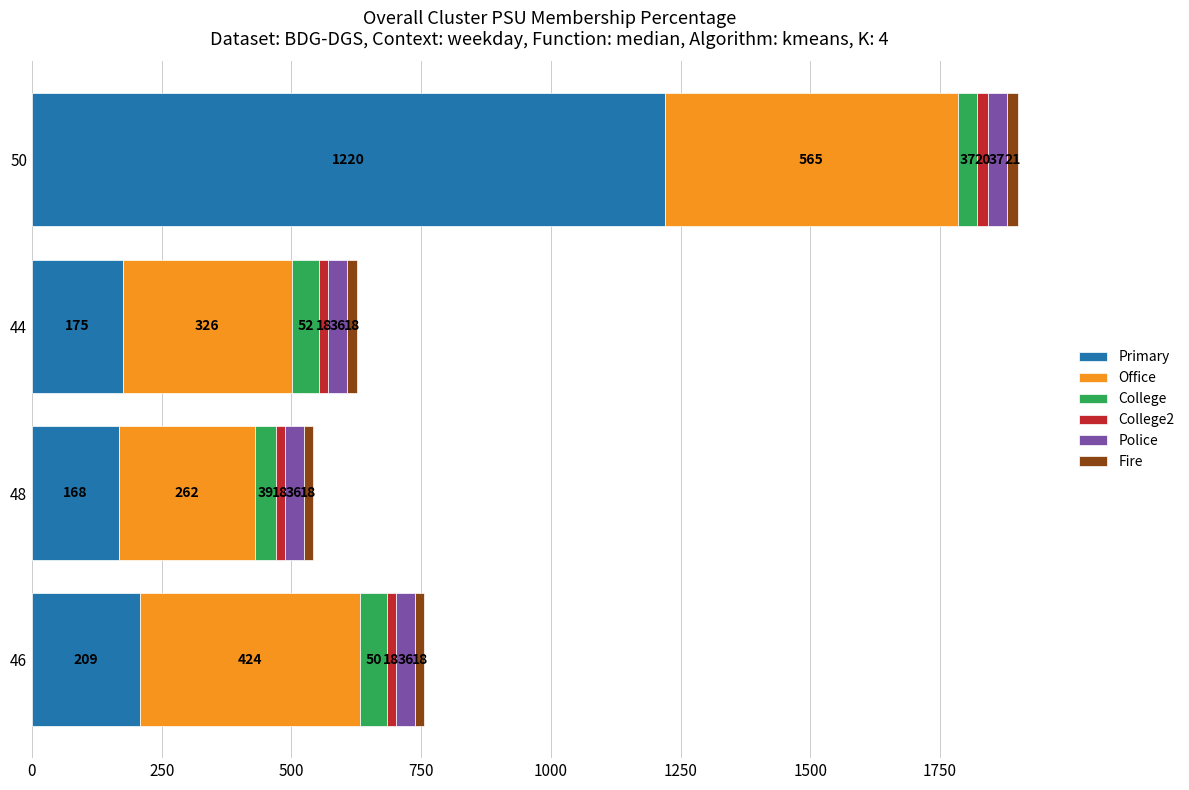

At which category is the sum across all series the highest?

50